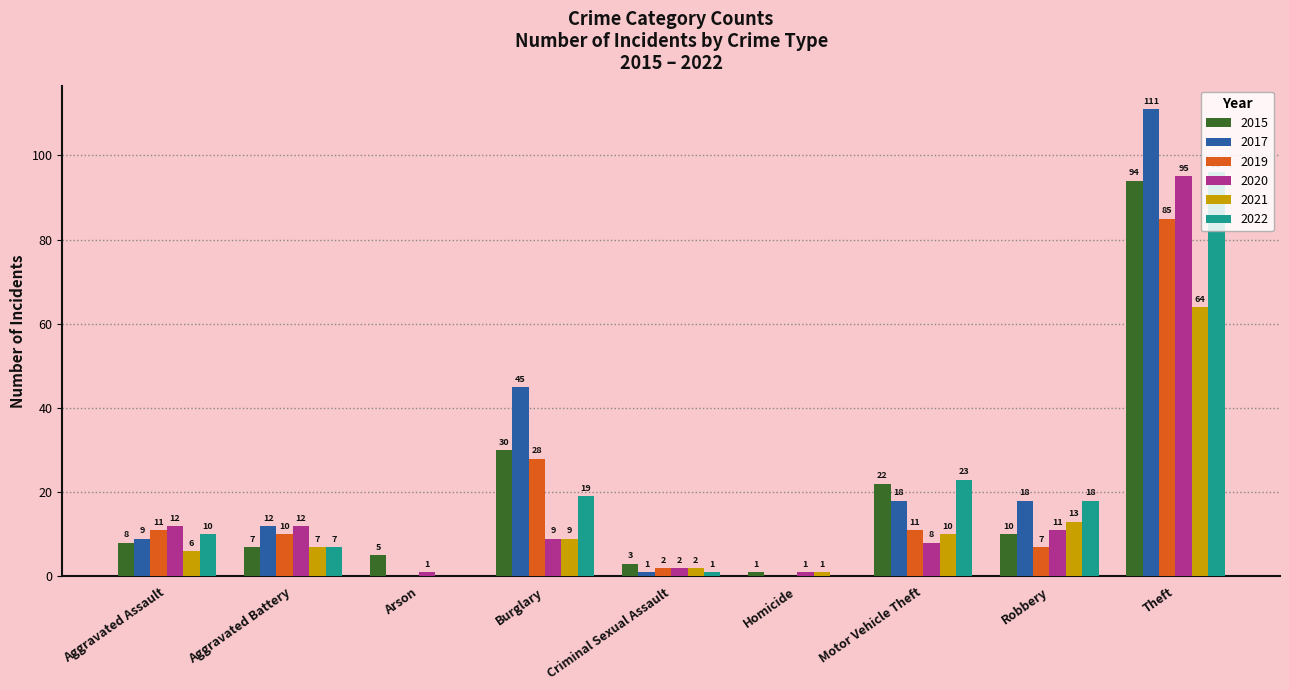

What is the average value of the 2021 series?

12